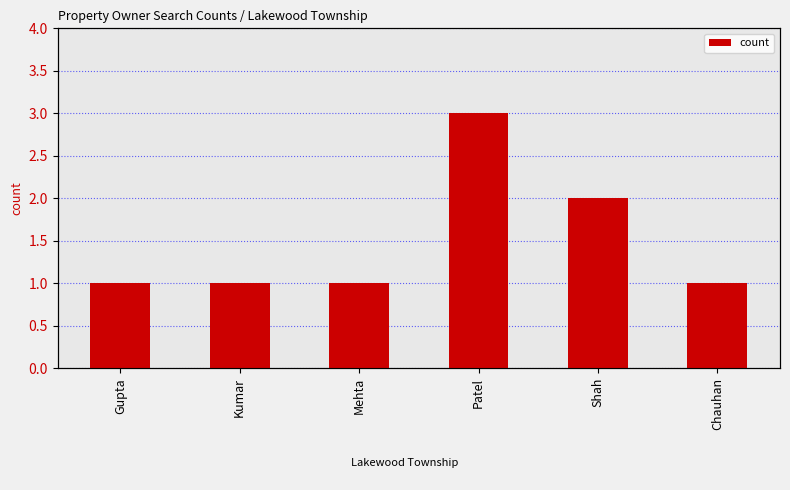

Reading right to left, what are all the values shown in this chart?

1	2	3	1	1	1